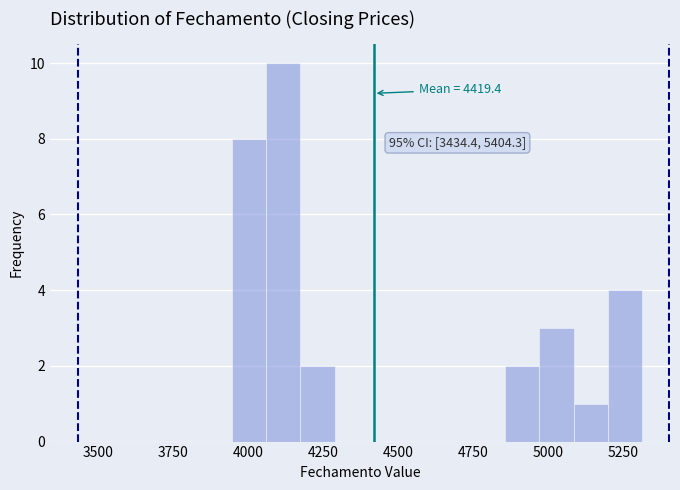

Read against the x-axis, roughly where is the centre of the tallest bar?

4100